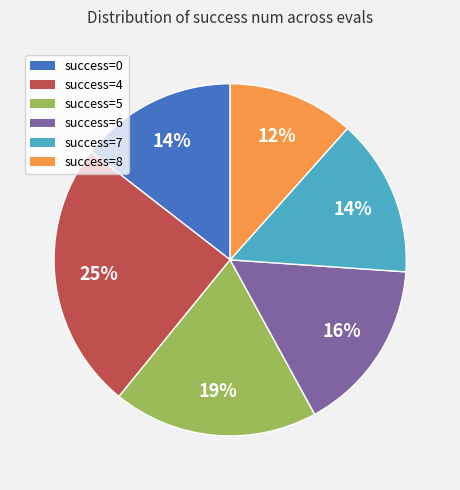

Do success=6 and success=7 together represent more than half of the pie?

No